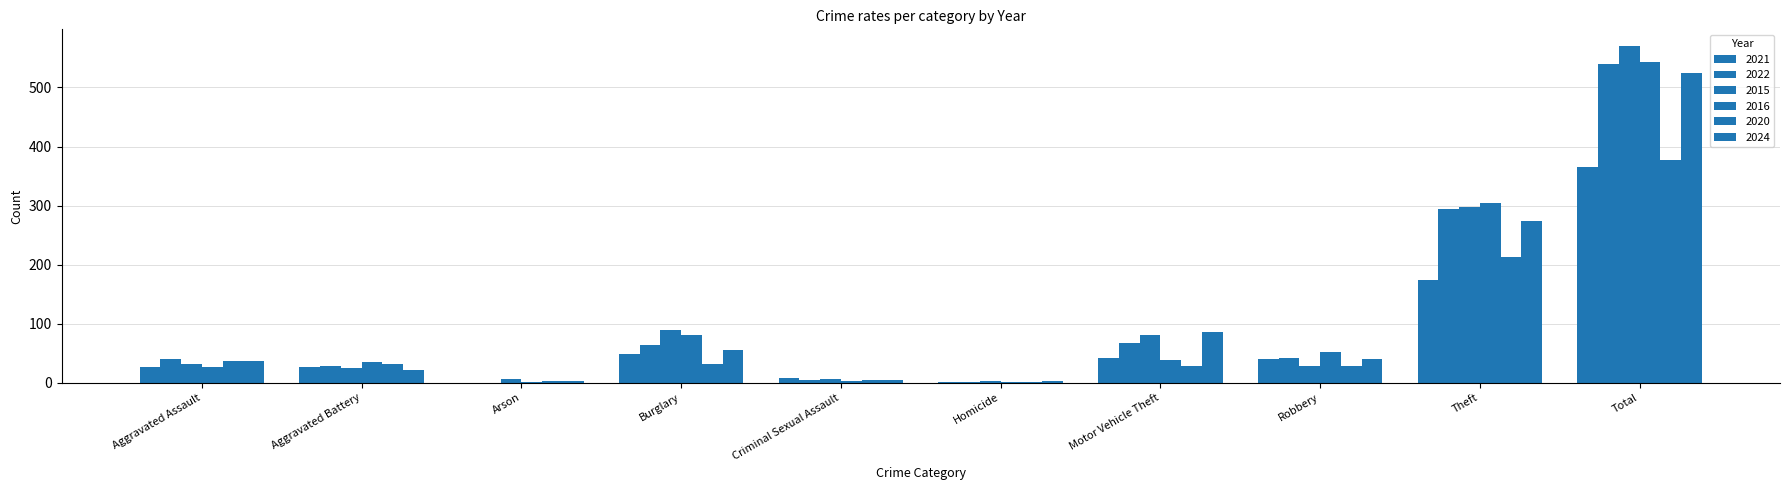

What is the label of the 4th bar from the left?

Burglary